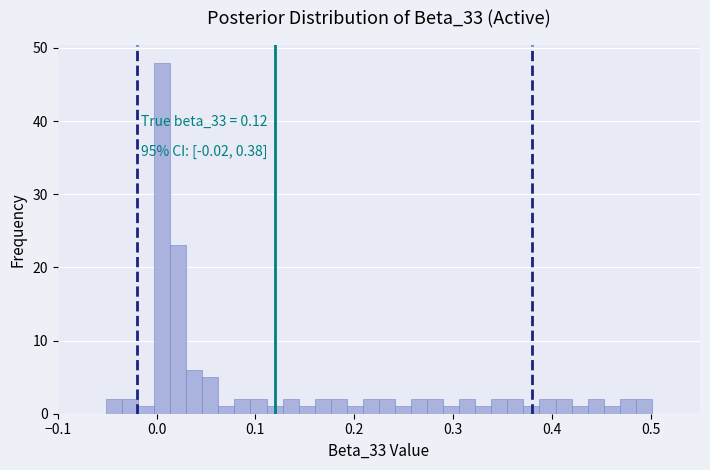

Read against the x-axis, roughly where is the centre of the tallest bar?

0.01